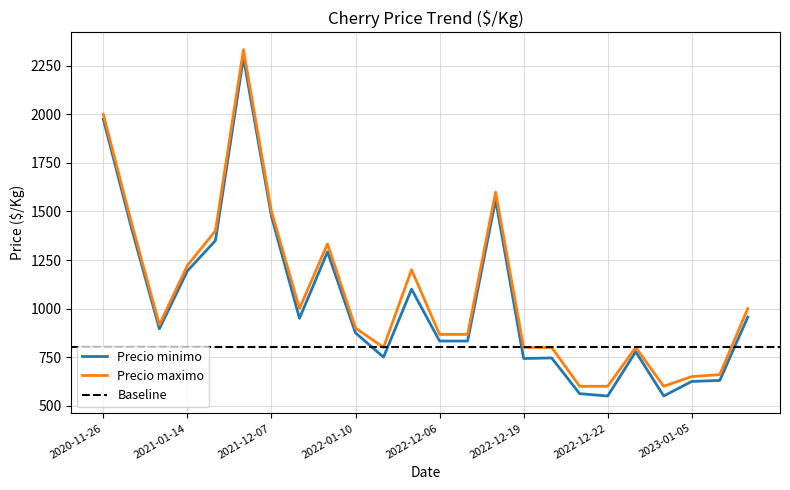

Rank the series at 2023-01-17 from lowest to highest value.

Precio minimo, Precio maximo